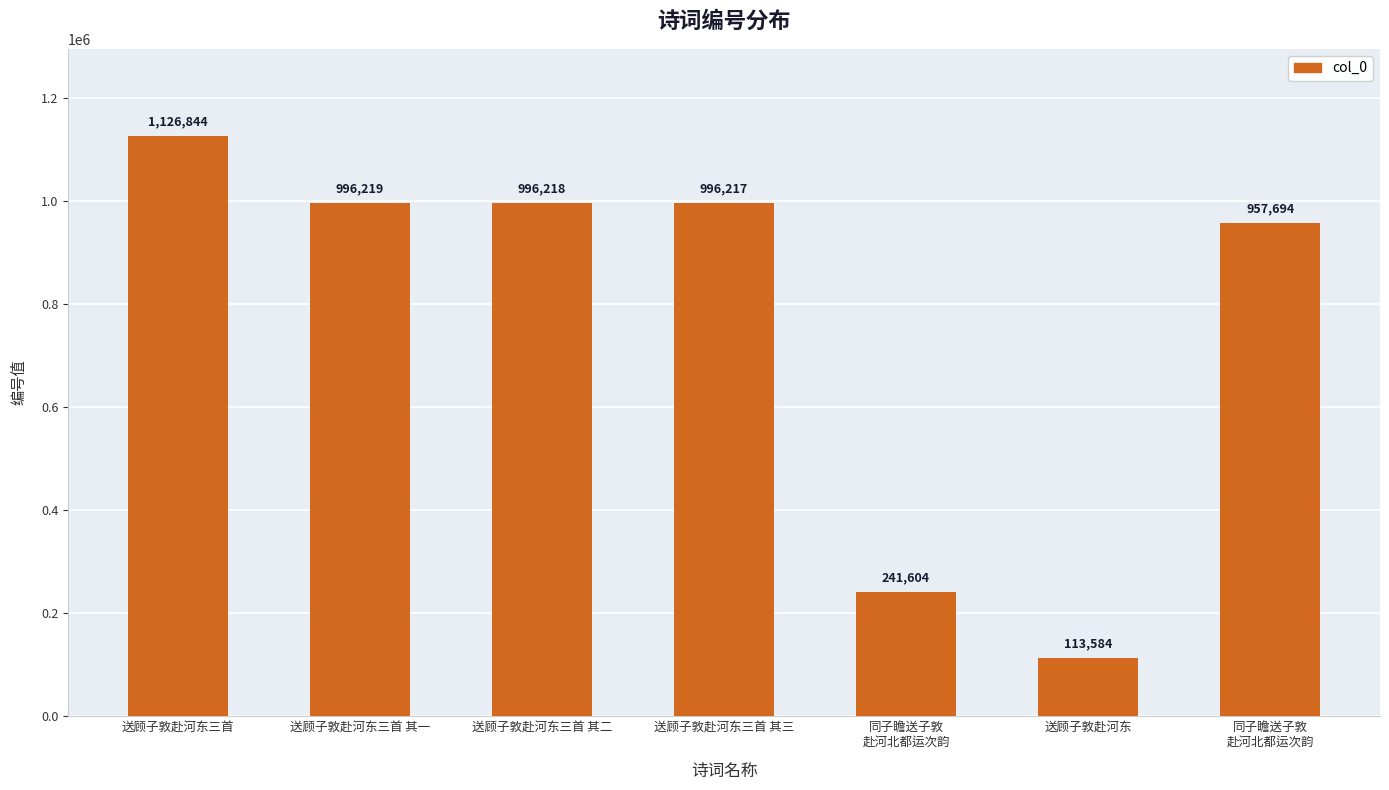

List the labels in order of value, smallest first.

送顾子敦赴河东, 同子瞻送子敦
赴河北都运次韵, 同子瞻送子敦
赴河北都运次韵, 送顾子敦赴河东三首 其三, 送顾子敦赴河东三首 其二, 送顾子敦赴河东三首 其一, 送顾子敦赴河东三首